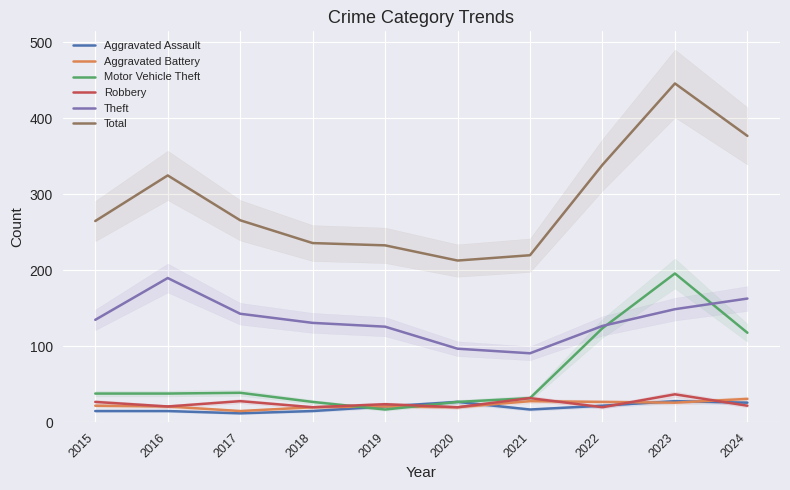

What is the difference between the Aggravated Assault values at 2017 and 2023?

16